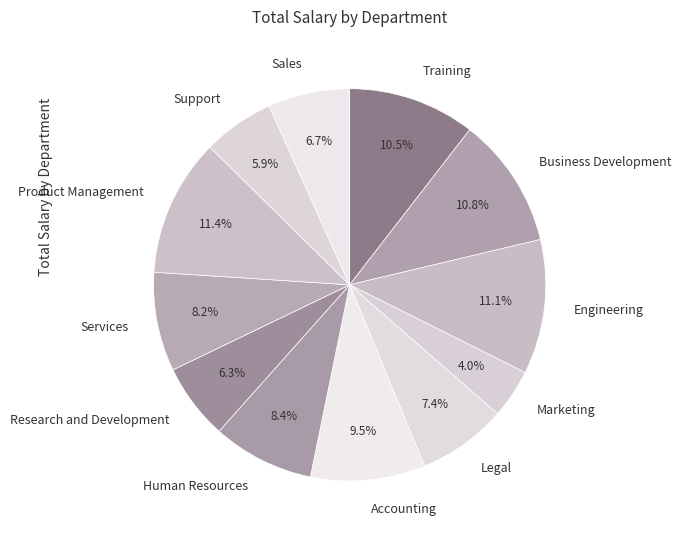

Which category has the smallest portion of the pie?

Marketing